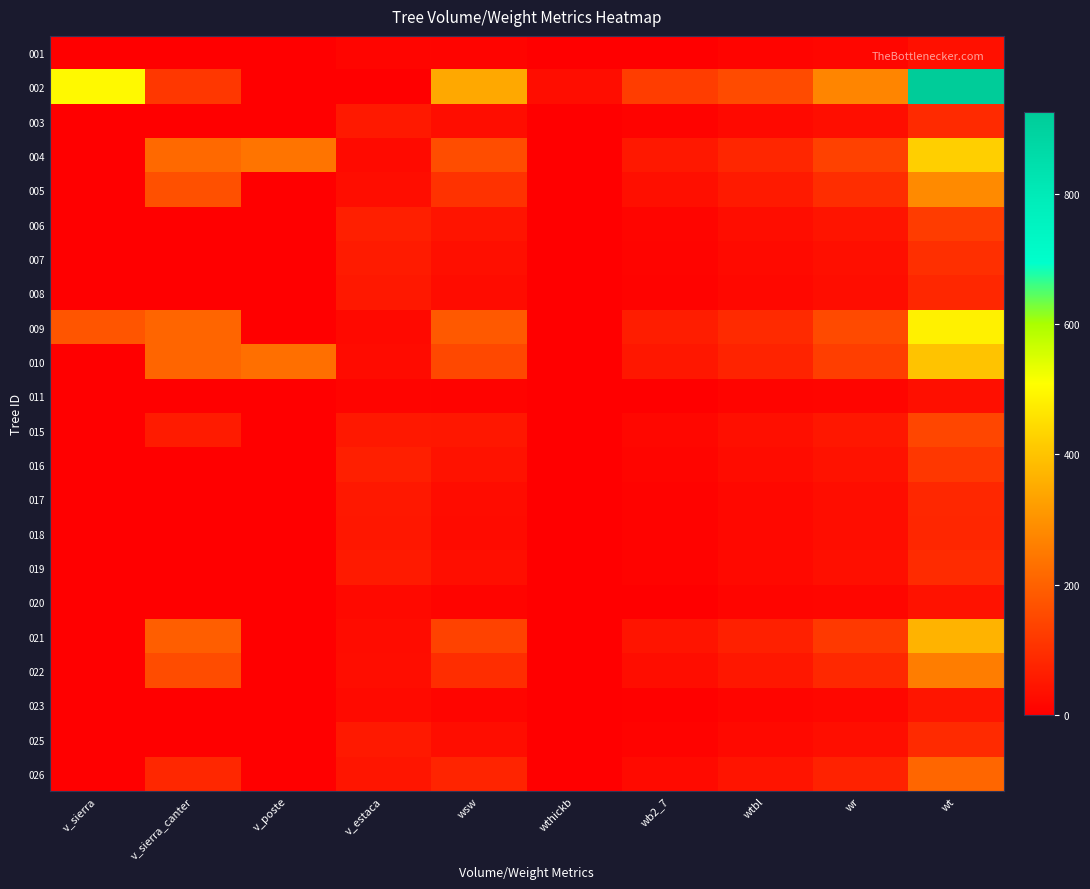

What is the difference between the highest and lowest values at wtbl?

145.1